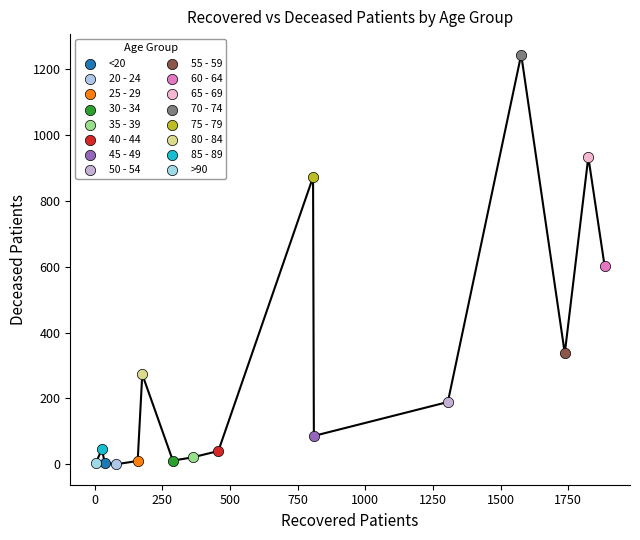

What are all the series names shown in the legend?

<20, 20 - 24, 25 - 29, 30 - 34, 35 - 39, 40 - 44, 45 - 49, 50 - 54, 55 - 59, 60 - 64, 65 - 69, 70 - 74, 75 - 79, 80 - 84, 85 - 89, >90